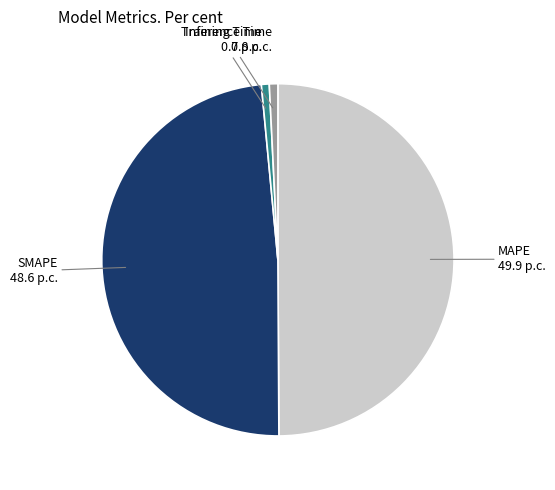

How many slices are in this pie chart?

4